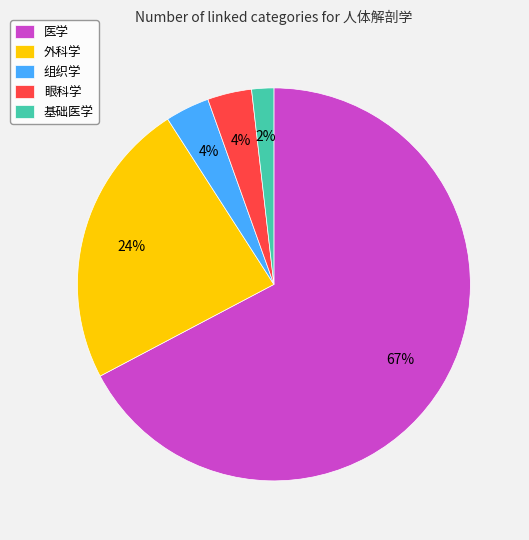

Does 眼科学 represent more than half of the total?

No